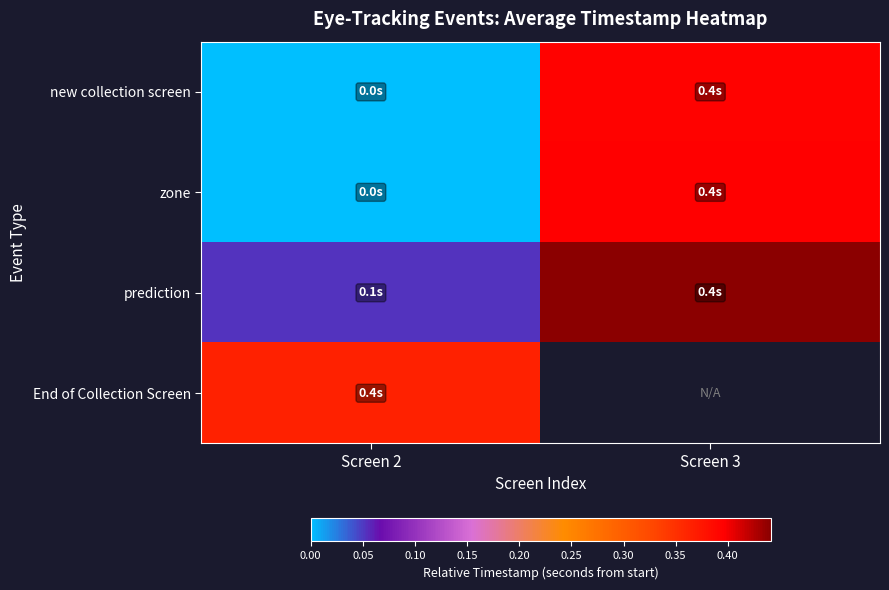

The value of prediction at Screen 2 is 0.1. True or false?

True